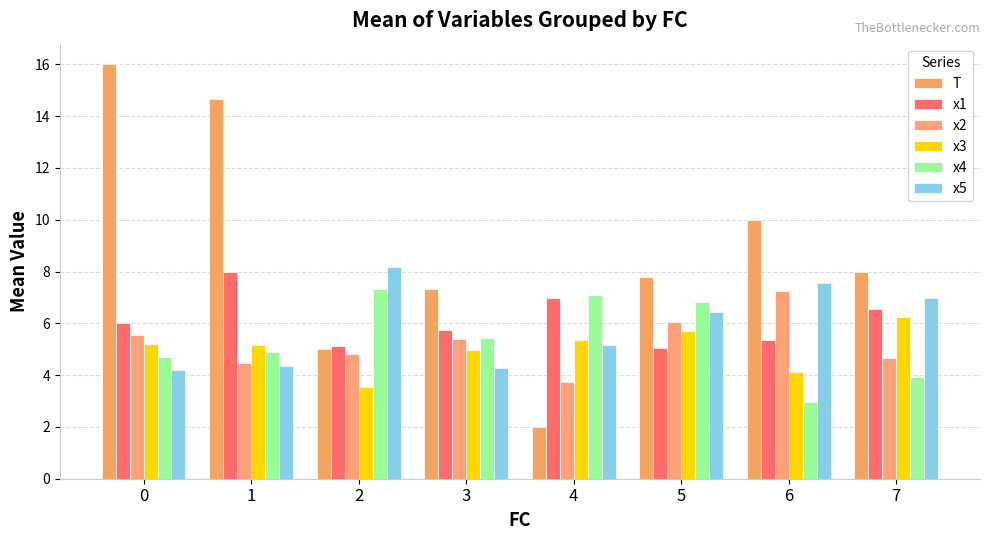

What is the average value of the x4 series?

5.4